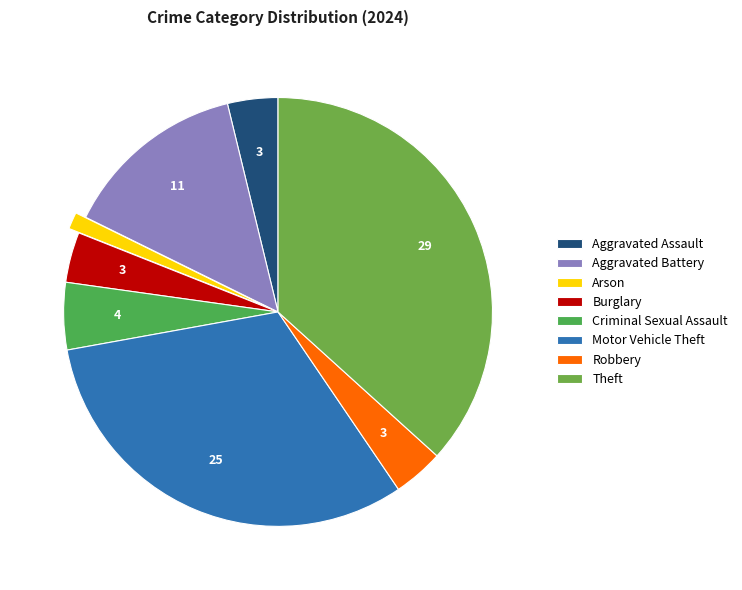

To the nearest percent, what is the average slice percentage?

12%